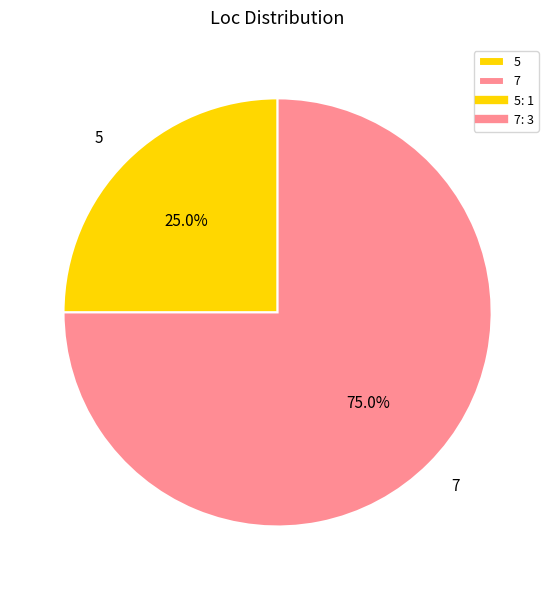

How many slices are in this pie chart?

2